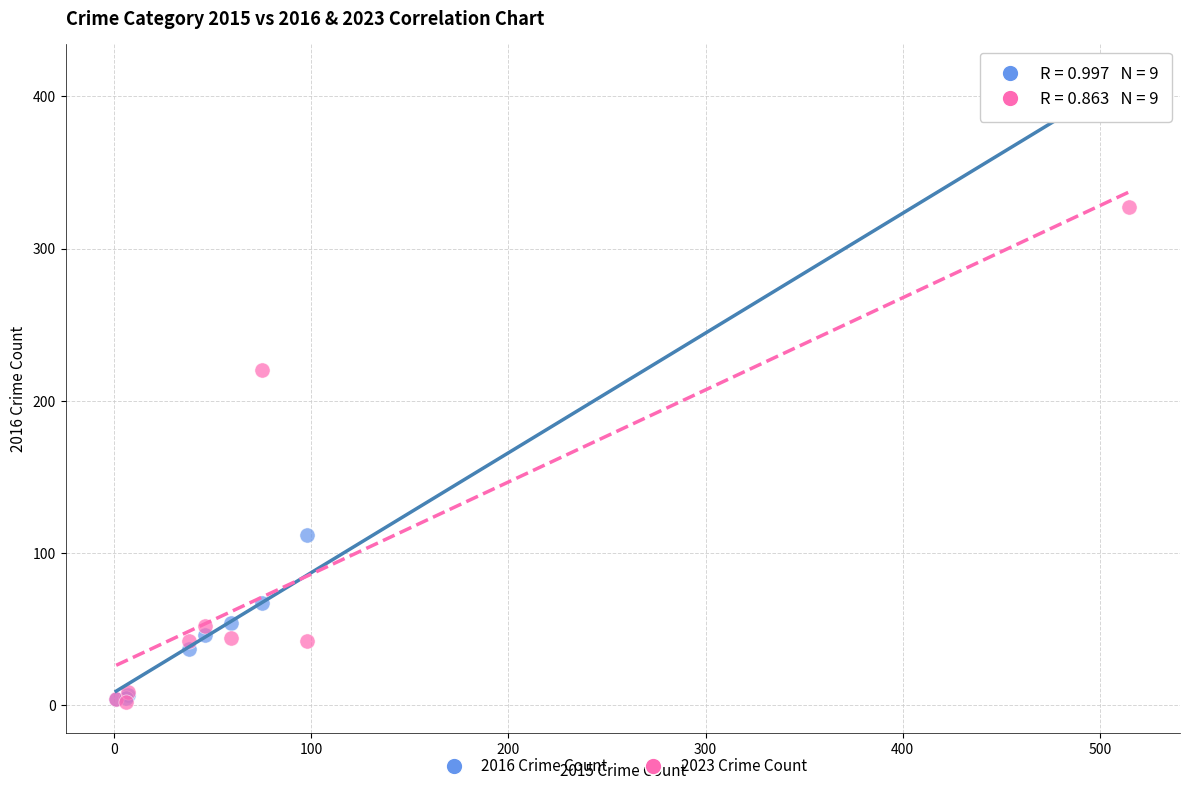

In the 2016 Crime Count series, what Y value is closest to 206?

112